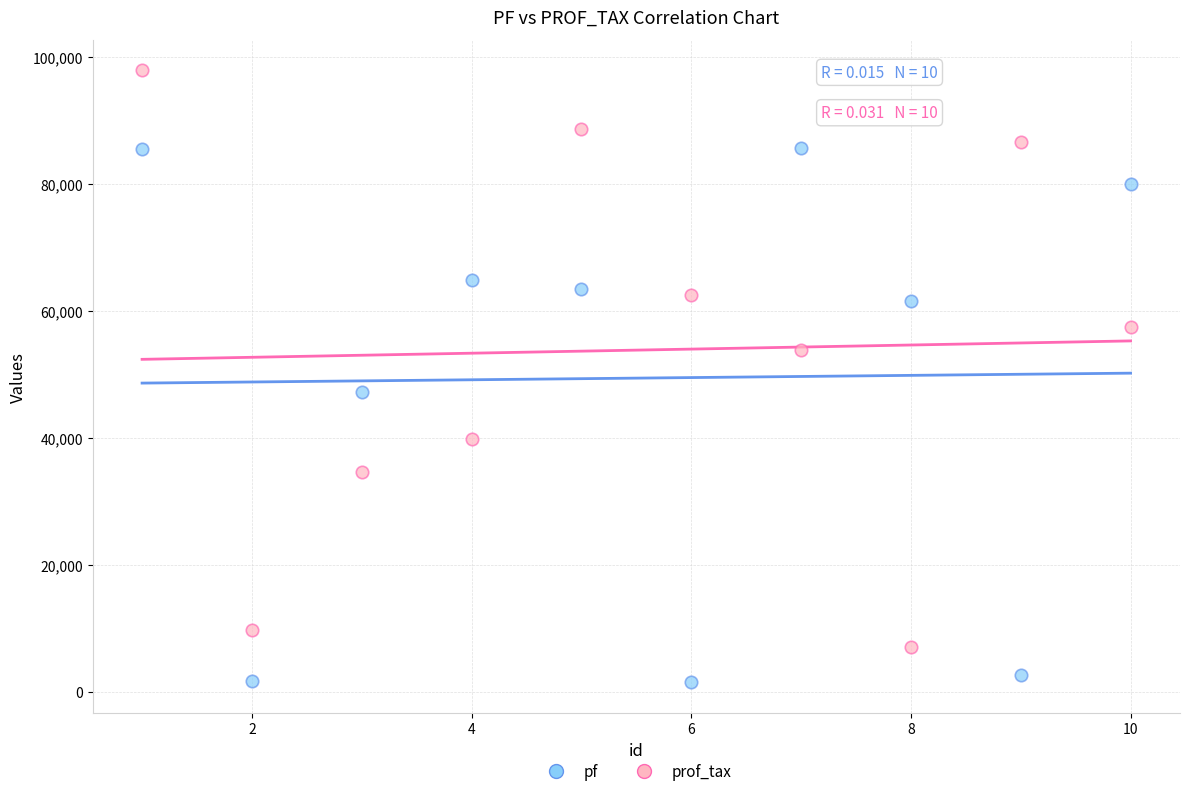

In the prof_tax series, what Y value is closest to 52503?

53937